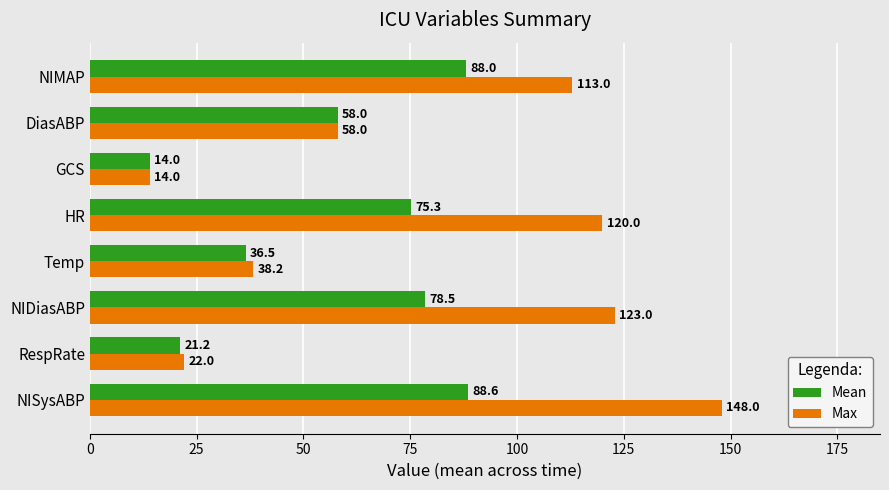

The value of Mean at GCS is 14.0. True or false?

True